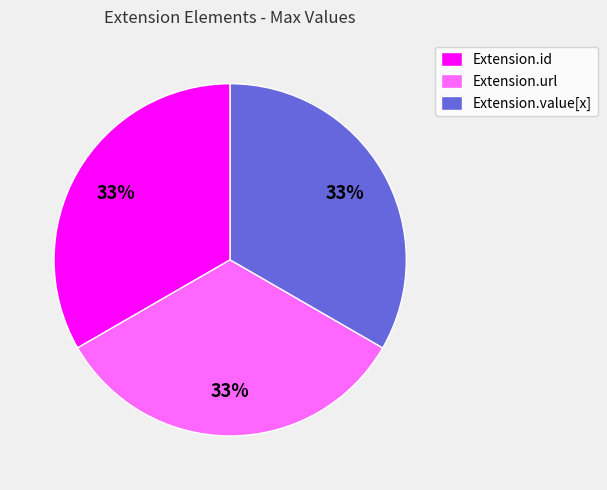

Does Extension.id represent more than half of the total?

No